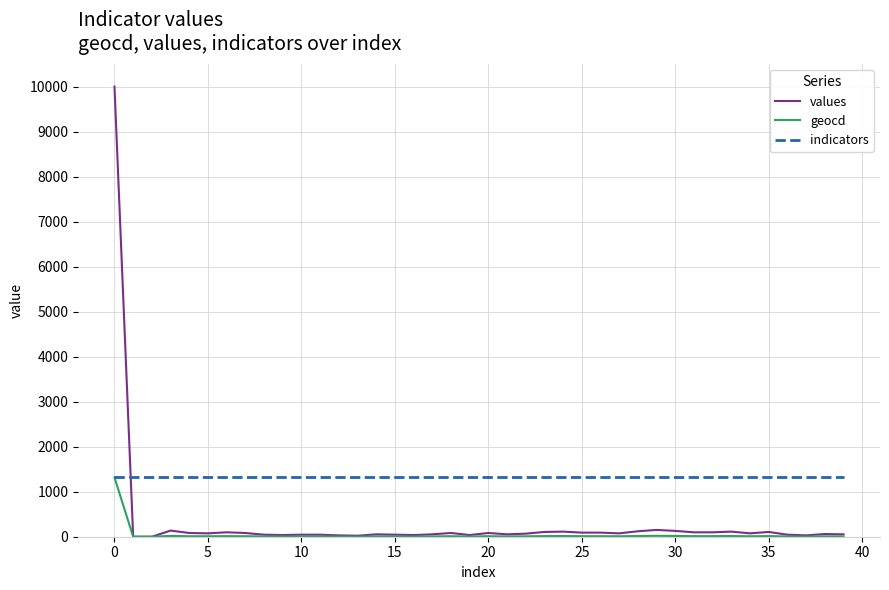

True or false: values and indicators intersect in this chart.

True